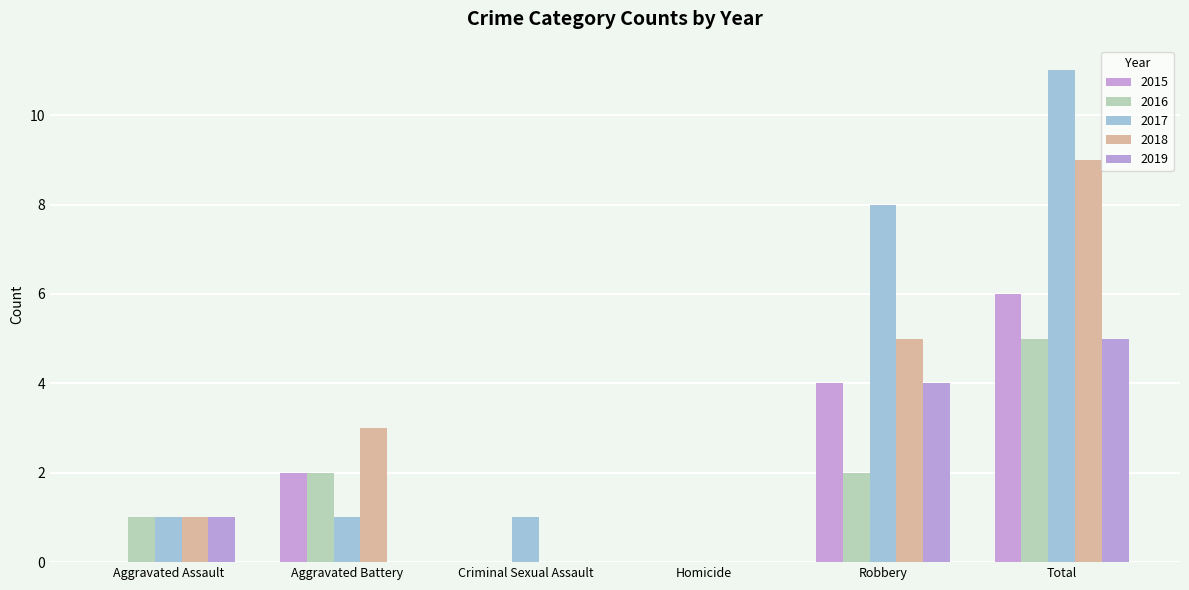

Count the number of categories in the chart.

6